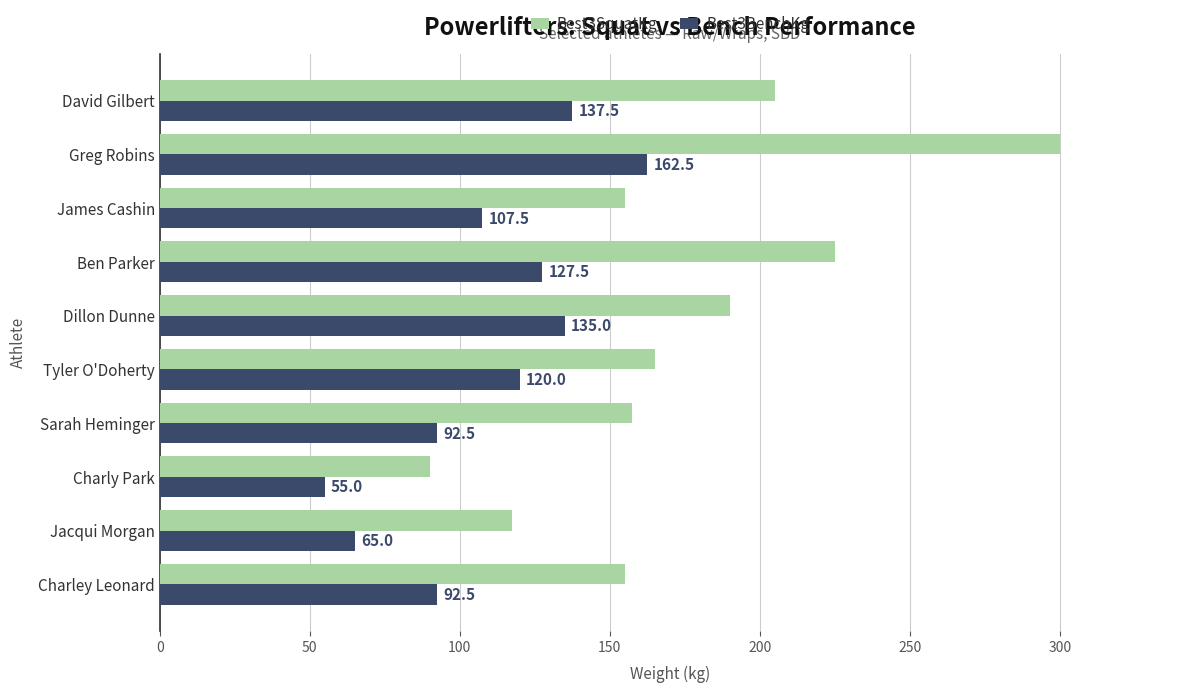

What is the highest value of the Best3SquatKg series?

300.0